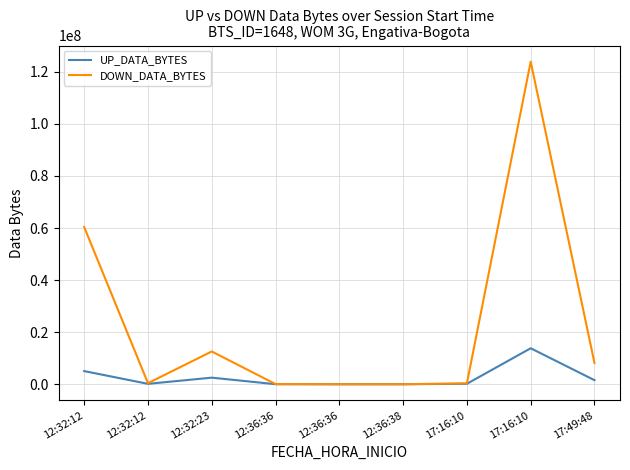

The UP_DATA_BYTES series shows 156160 at 12:32:12. True or false?

True